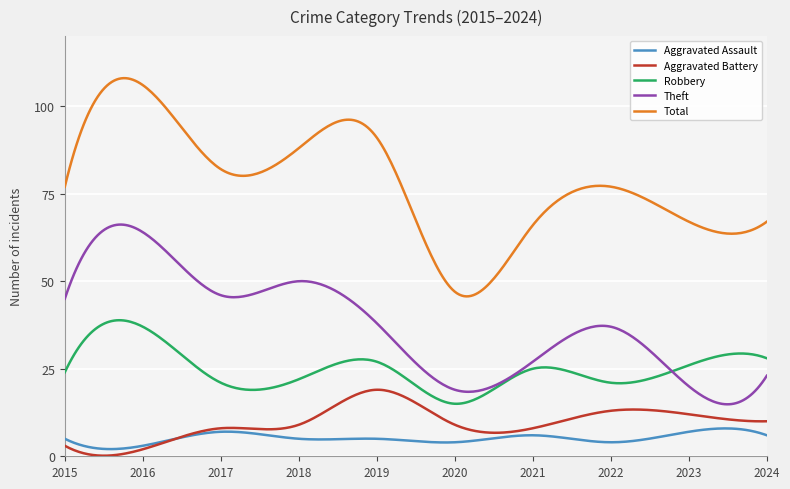

What is the maximum value for Robbery?

38.9